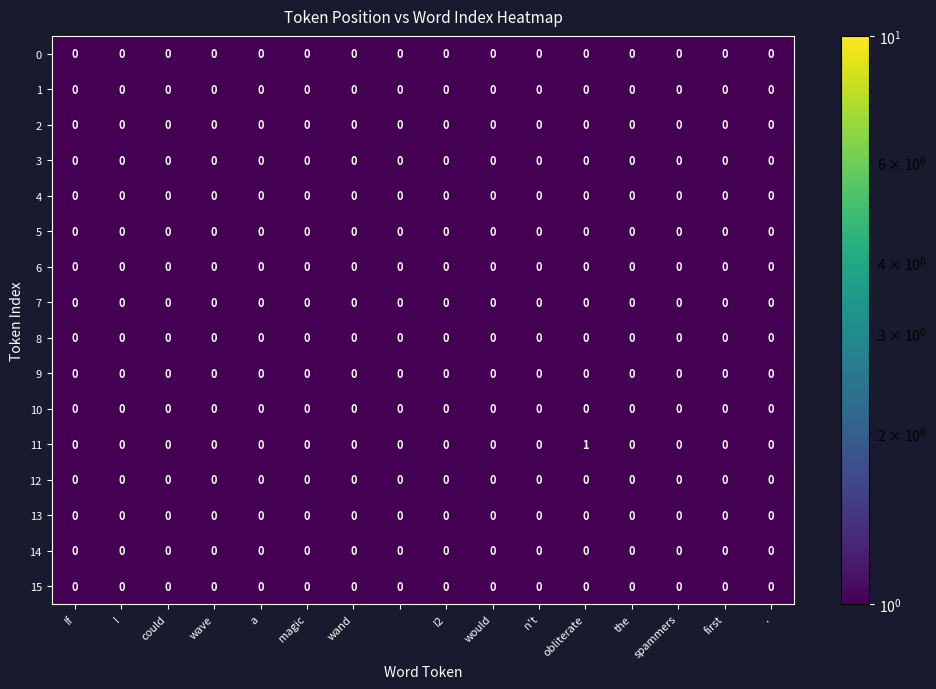

Which series has the widest spread of values?

11